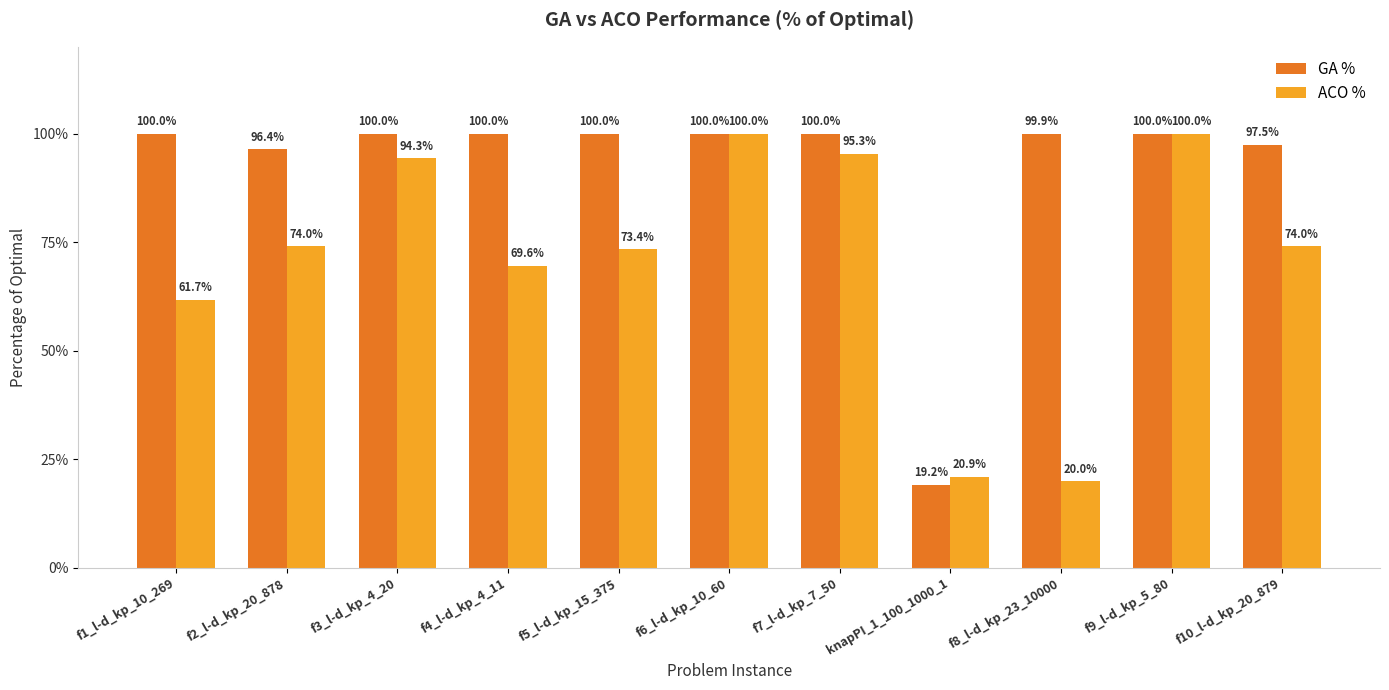

Does the chart contain any negative values?

No